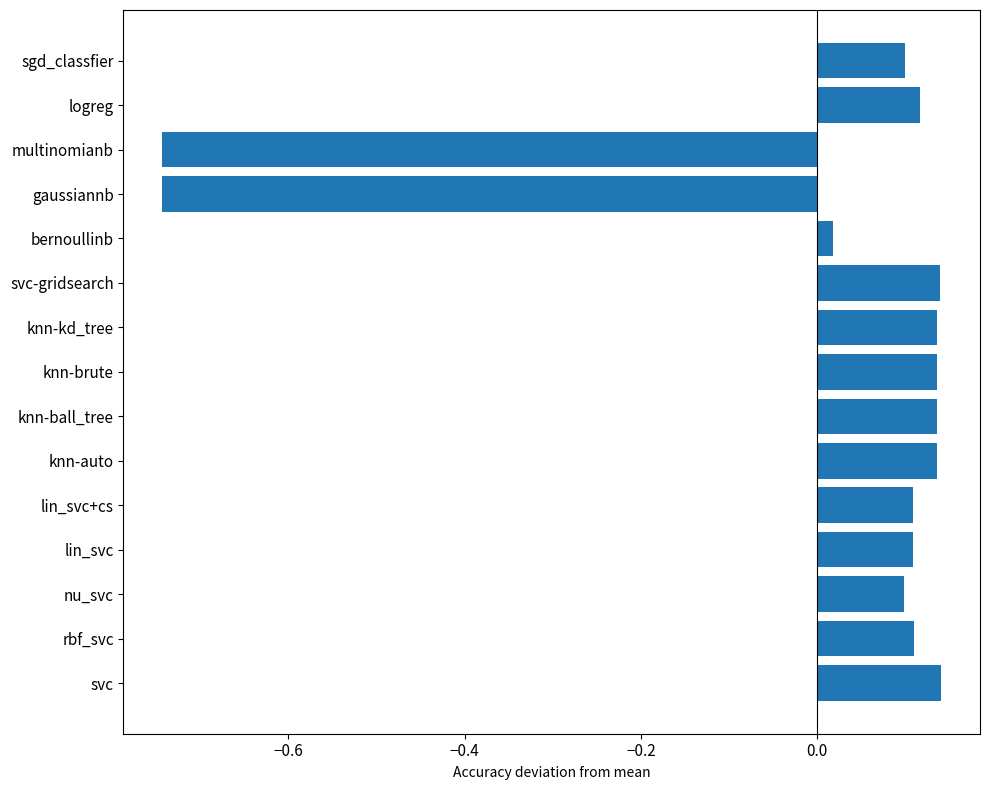

True or false: the data shows -0.5 at gaussiannb.

False